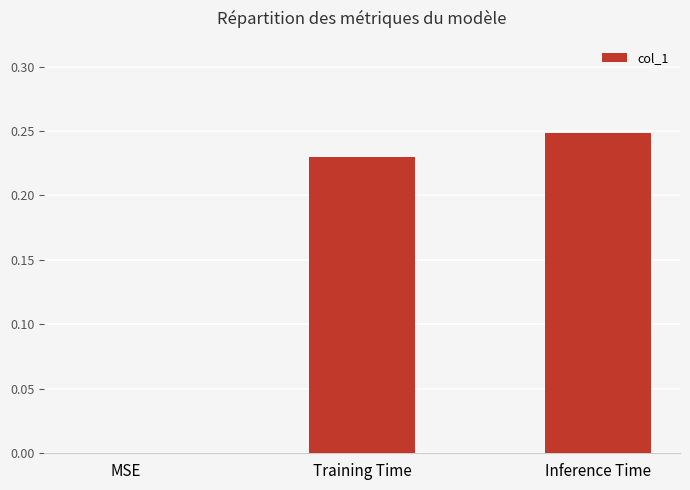

Which has a higher value, Inference Time or Training Time?

Inference Time